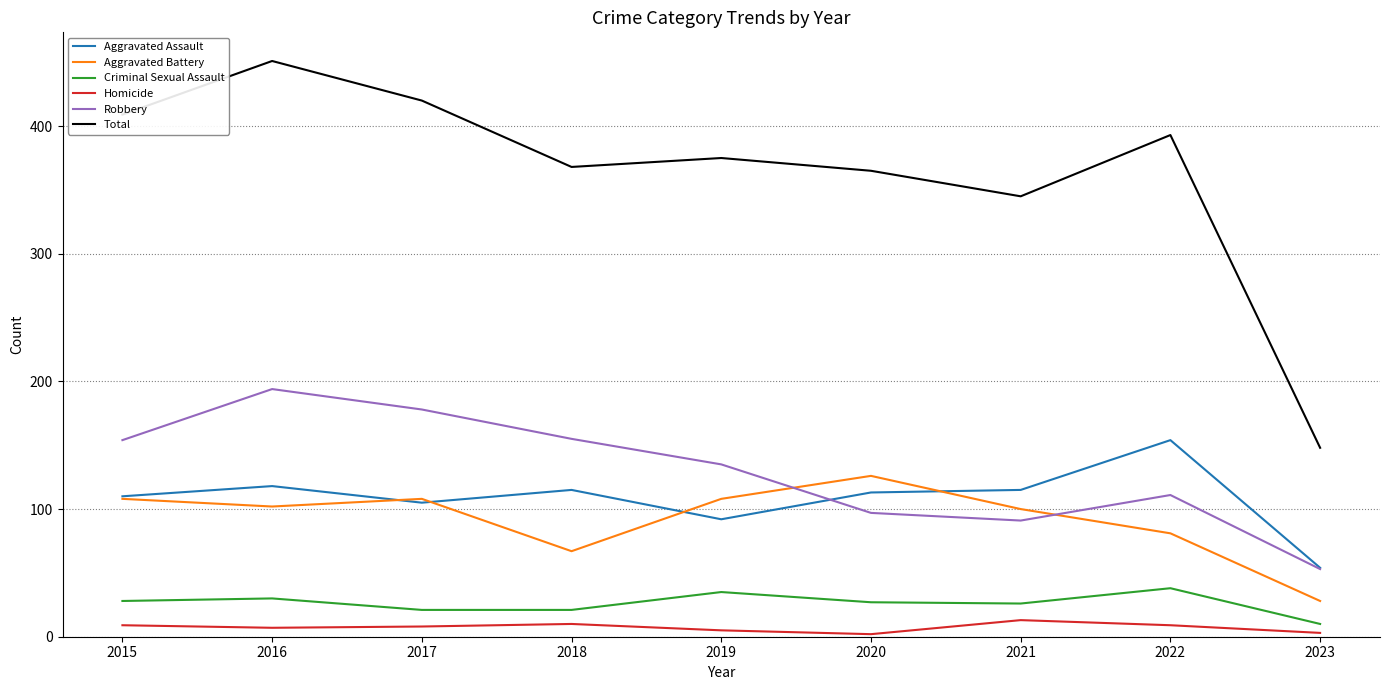

The Total series shows 393 at 2022. True or false?

True